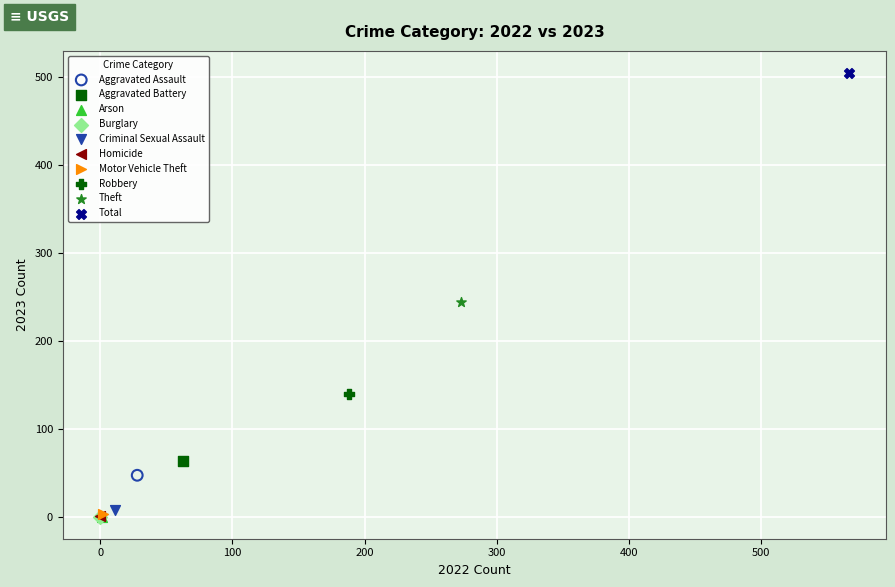

What are all the series names shown in the legend?

Aggravated Assault, Aggravated Battery, Arson, Burglary, Criminal Sexual Assault, Homicide, Motor Vehicle Theft, Robbery, Theft, Total